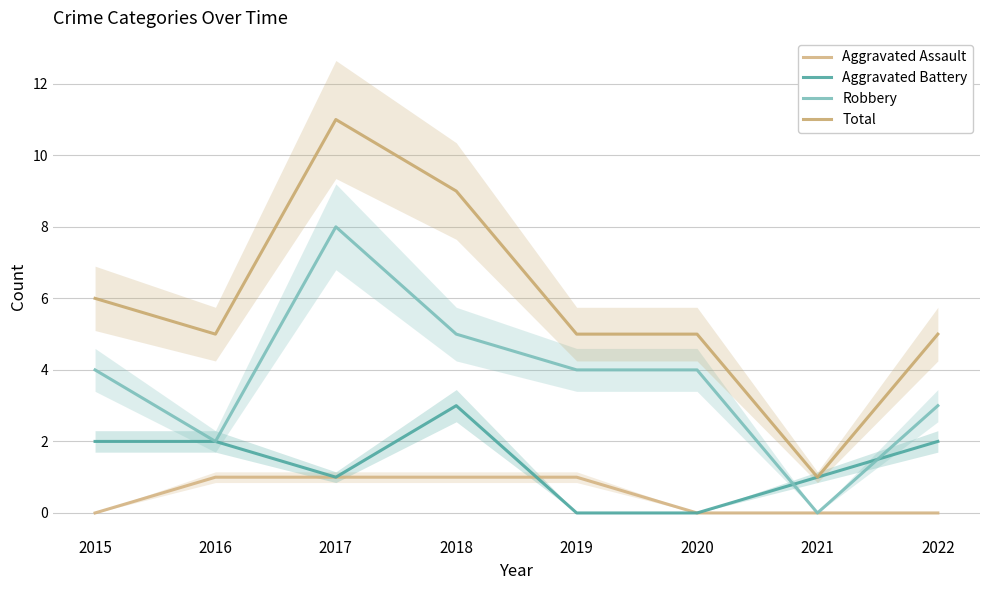

True or false: Total and Aggravated Battery intersect in this chart.

False